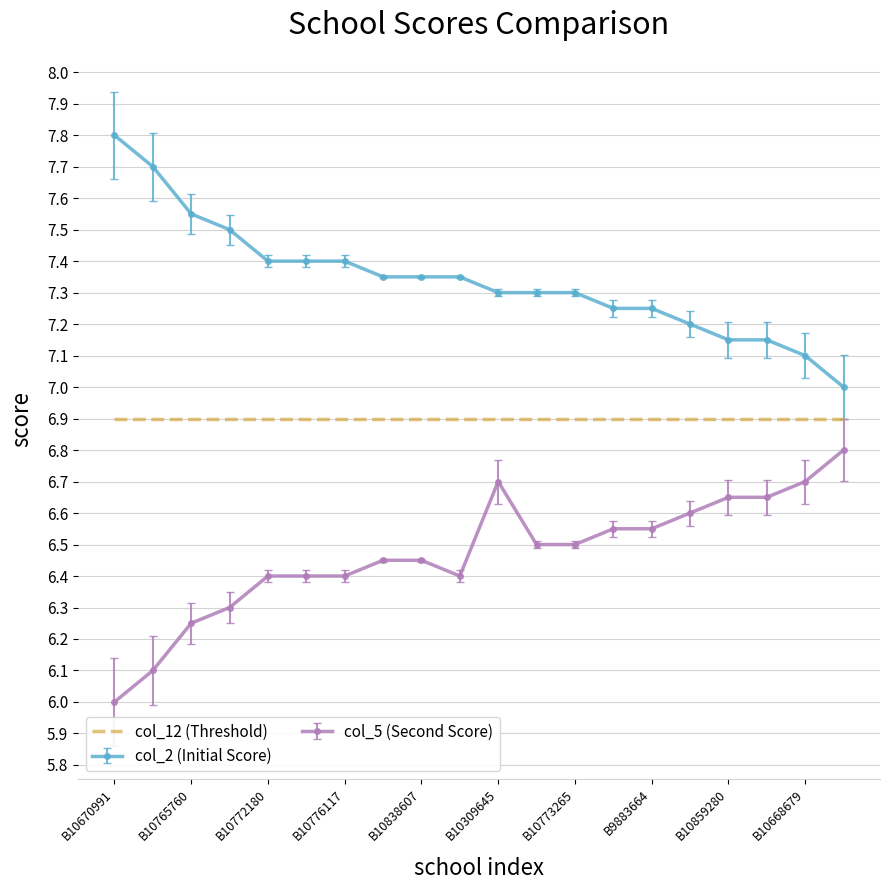

List the series in order of their overall mean, highest first.

col_2 (Initial Score), col_12 (Threshold), col_5 (Second Score)